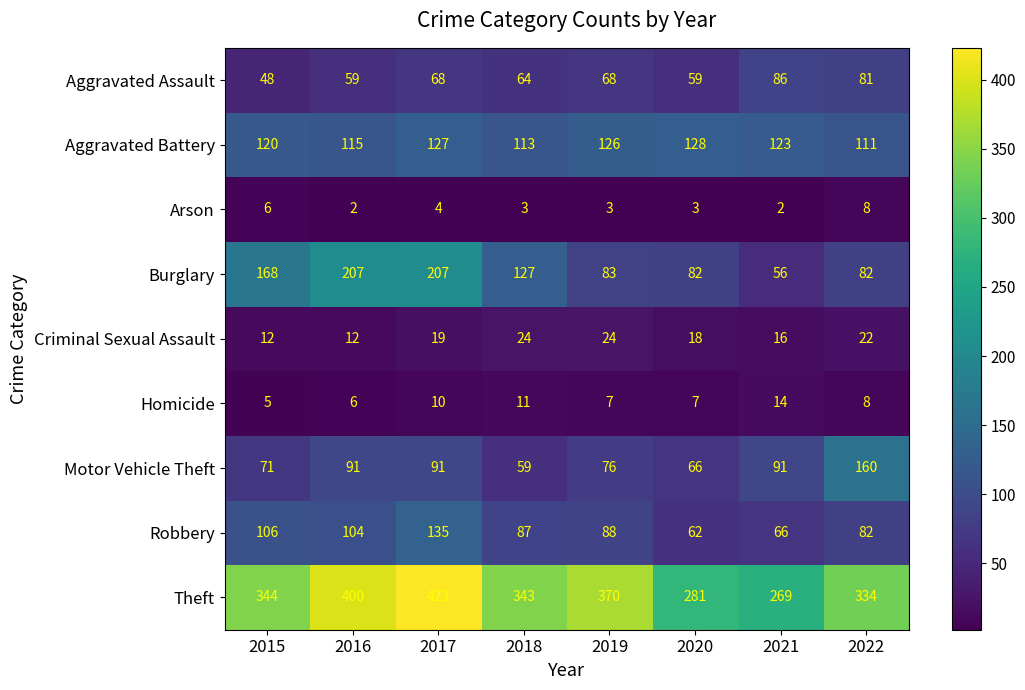

At which category is the sum across all series the highest?

2017